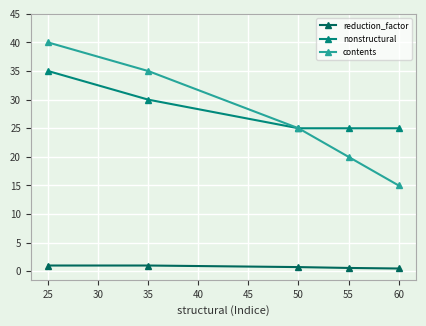

What are all the series names shown in the legend?

reduction_factor, nonstructural, contents